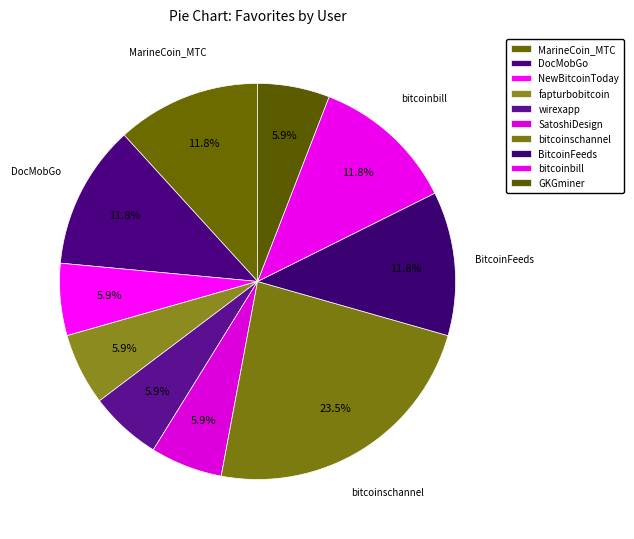

True or false: SatoshiDesign accounts for 1% of the total.

False